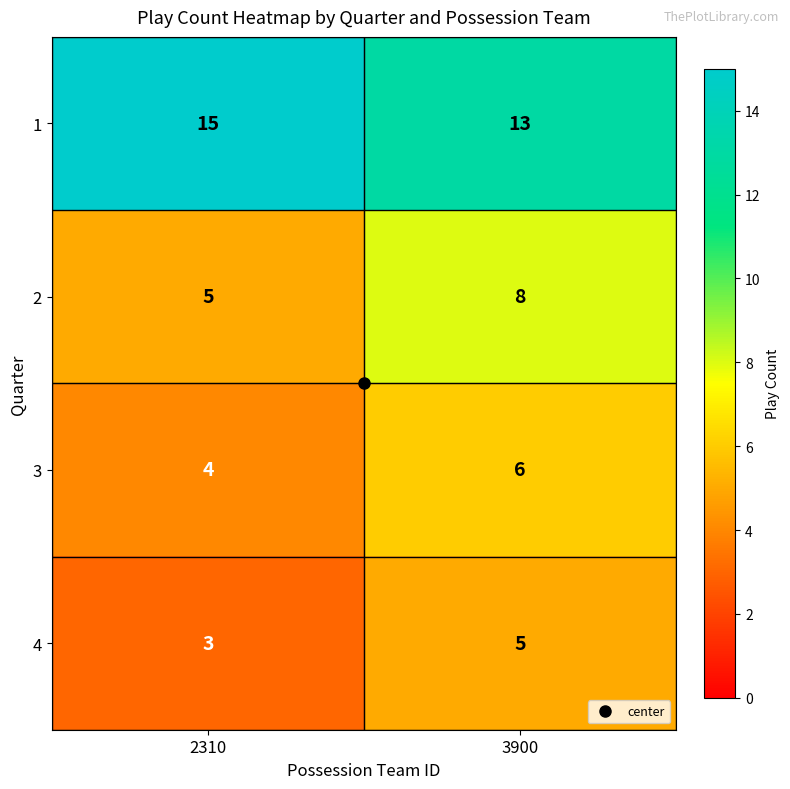

Where is 2 nearest to the value 6?

2310